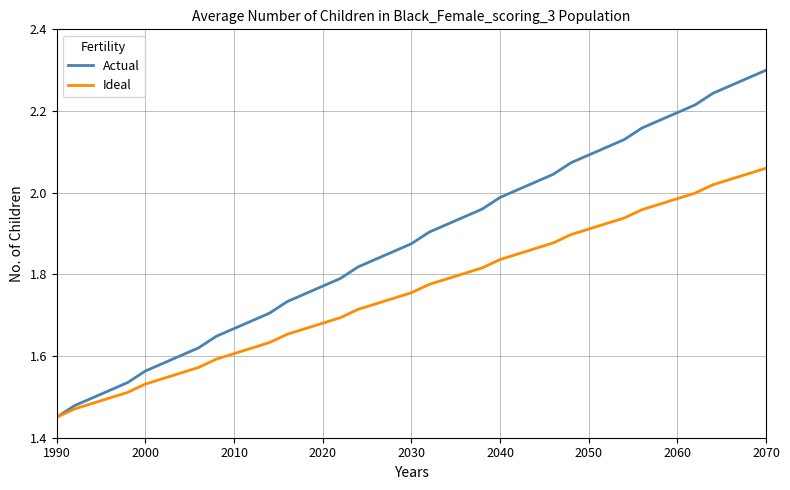

At how many categories does at least one series exceed 1?

31